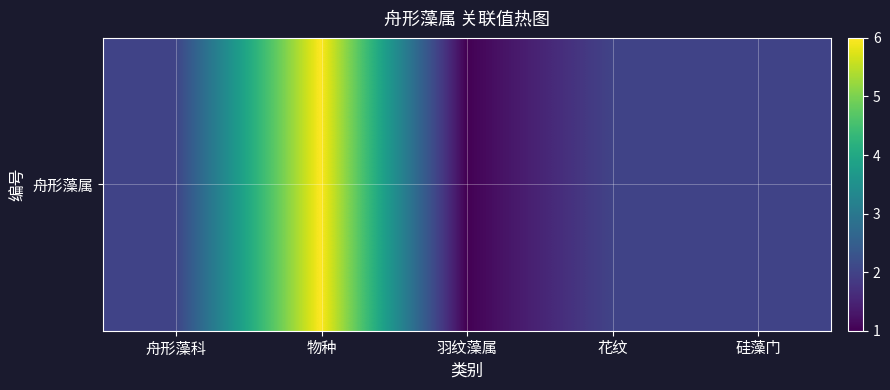

Which has a higher value, 物种 or 硅藻门?

物种